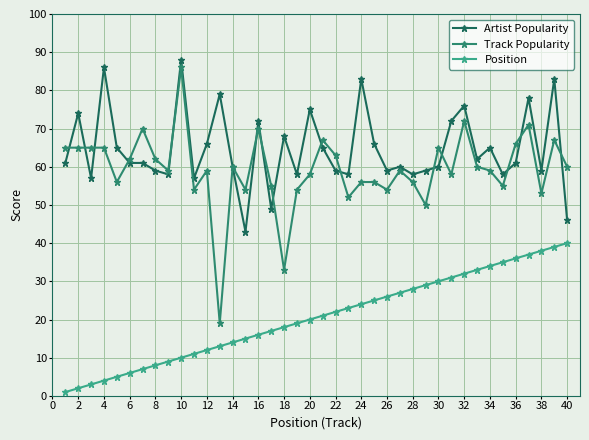

True or false: Track Popularity has more than 2 points higher than both neighbors.

True